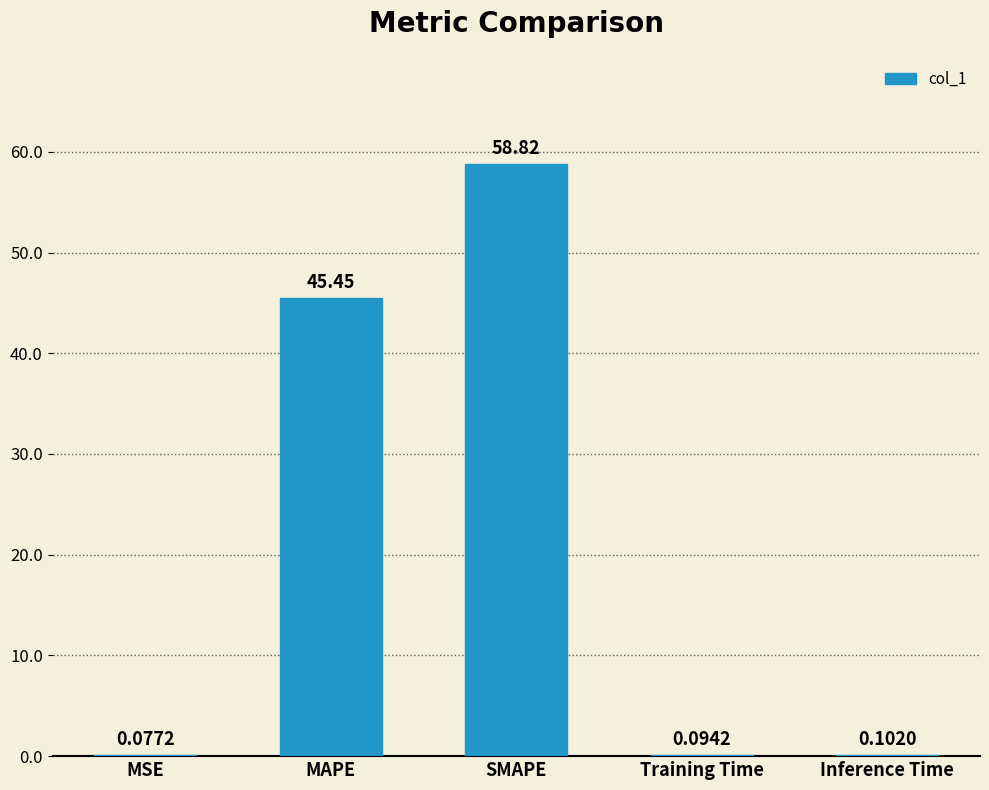

Which has a higher value, Inference Time or SMAPE?

SMAPE